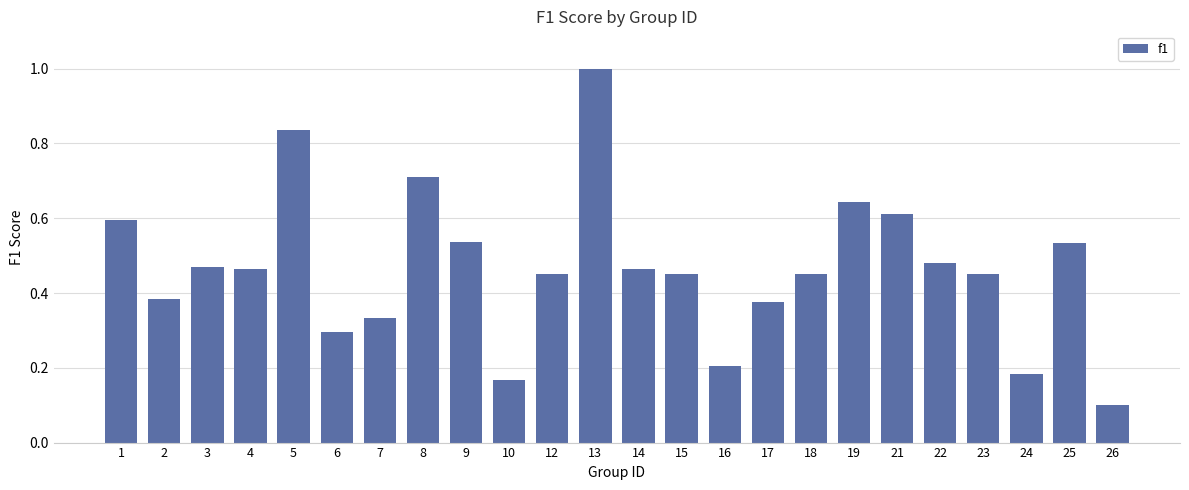

True or false: the data shows 0.2 at 26.

False